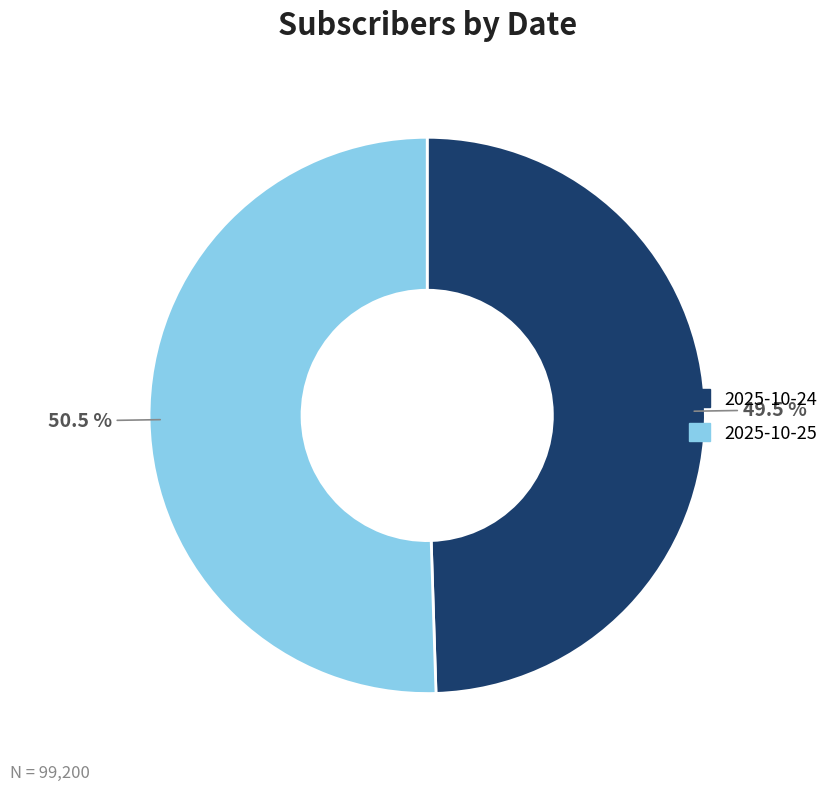

Is there a majority slice in this chart?

Yes